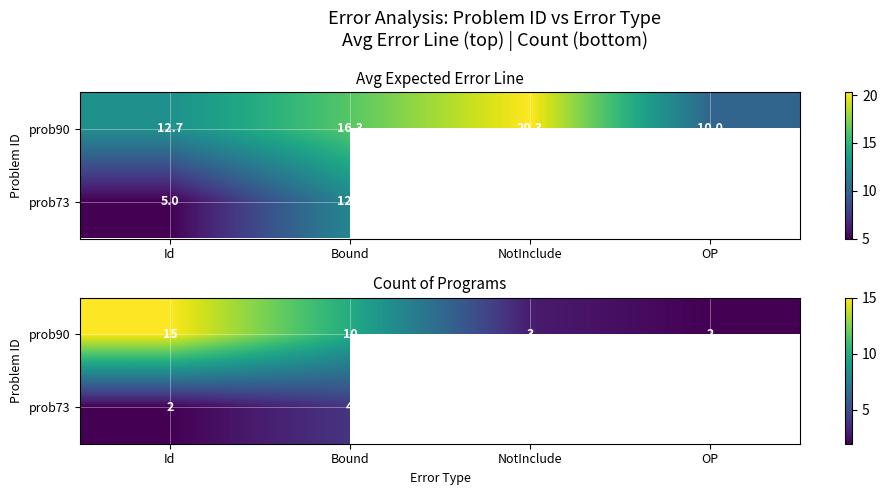

The value of prob90 at Id is 15.0. True or false?

True